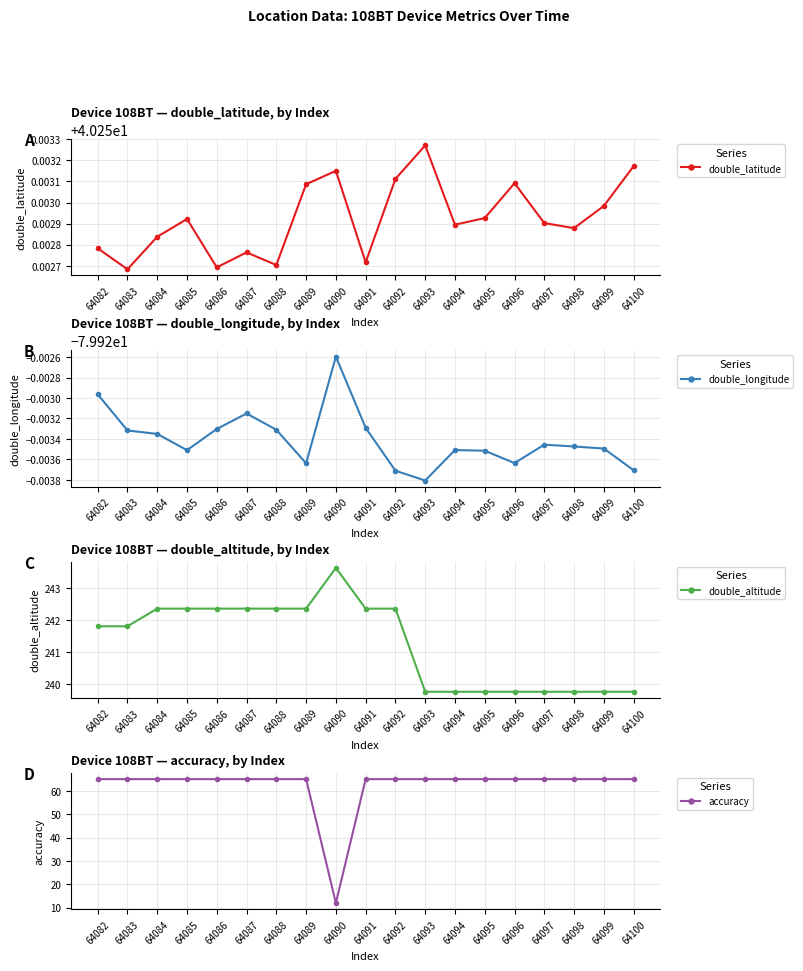

Which series changed the most between 64083 and 64094?

double_altitude